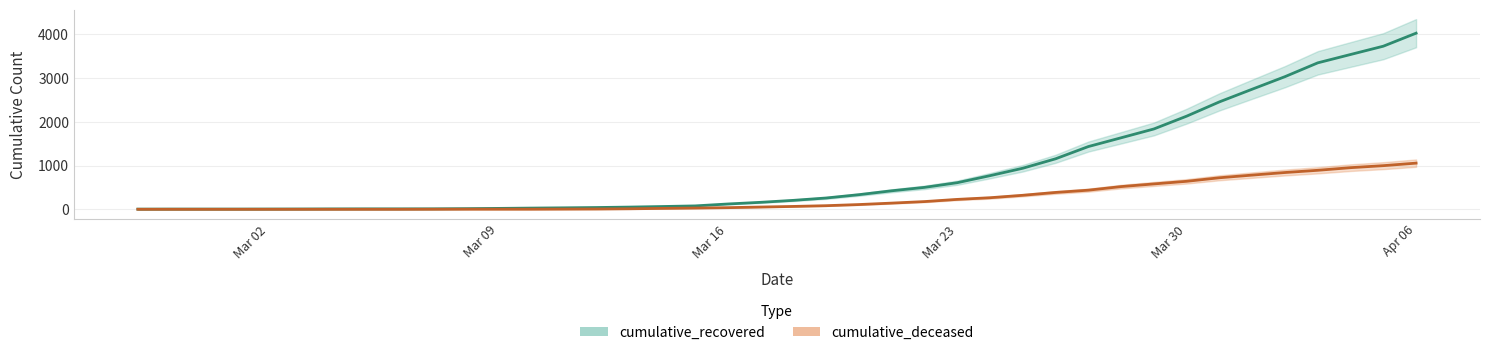

Which category has the lowest value in the cumulative_deceased series?

2020-02-27